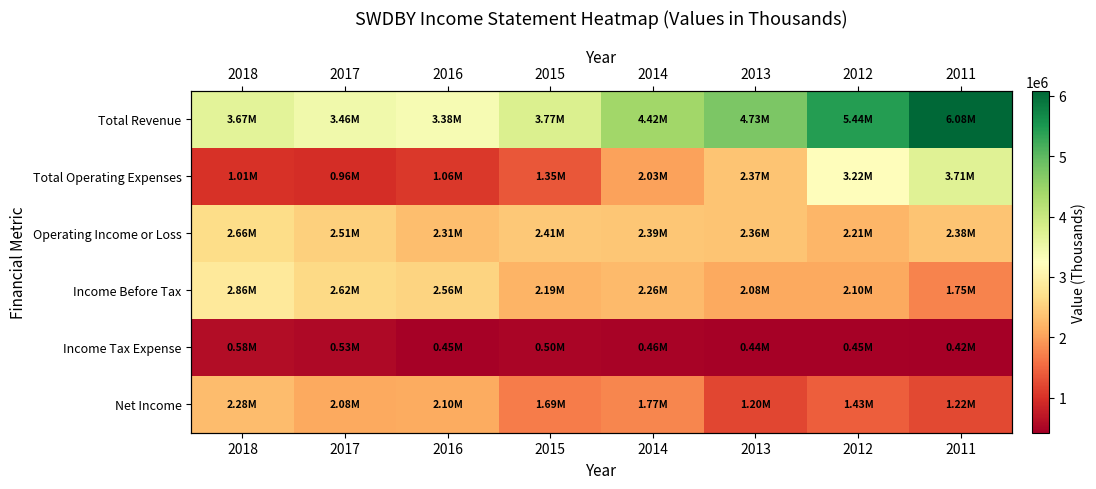

What is the total value across all series at 2015?

11914500